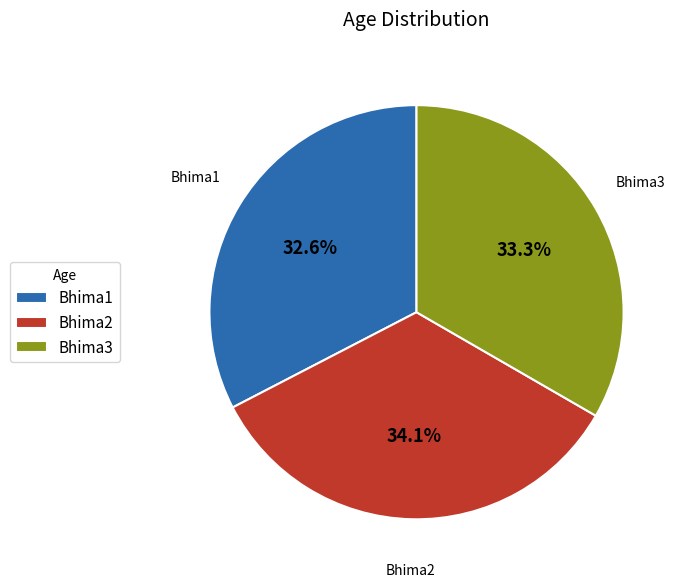

Is it true that Bhima1 is 33% of the pie?

True